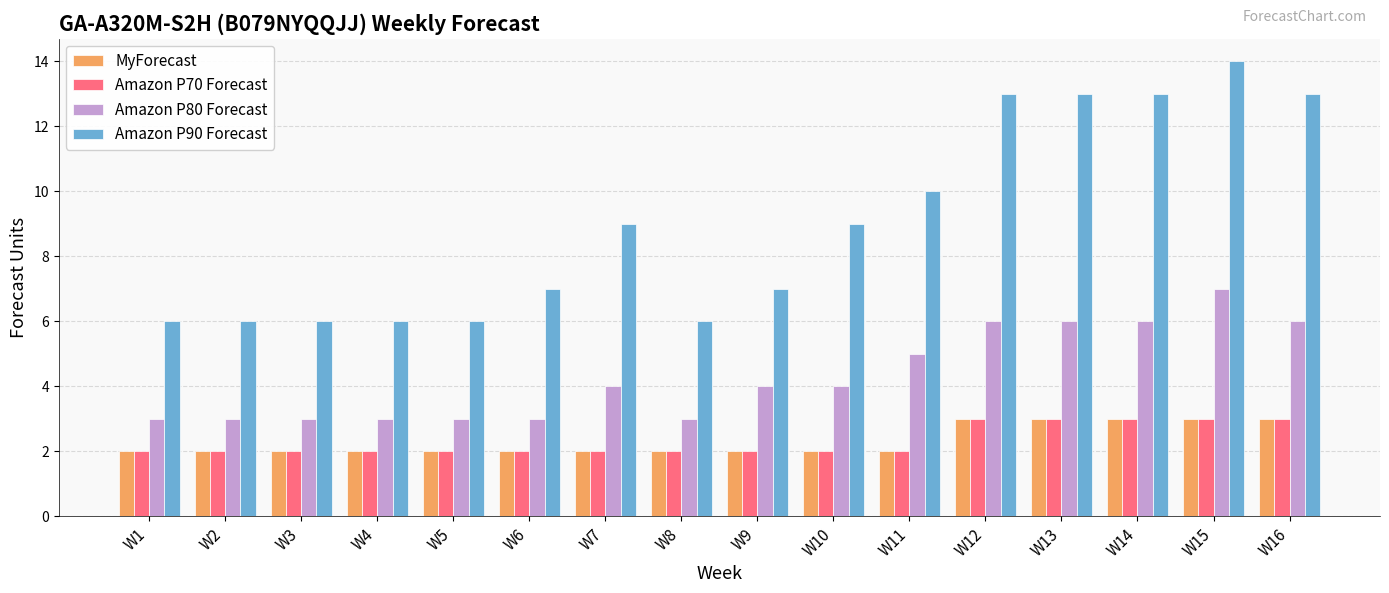

How many series are shown in this chart?

4